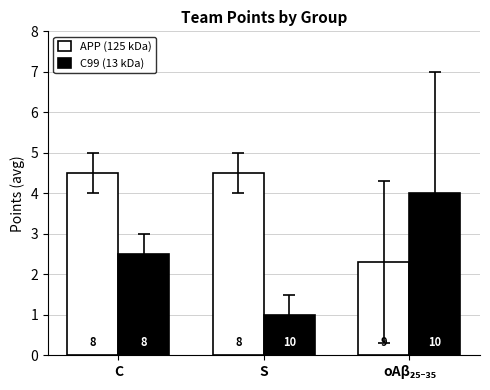

What position from the left is C?

1